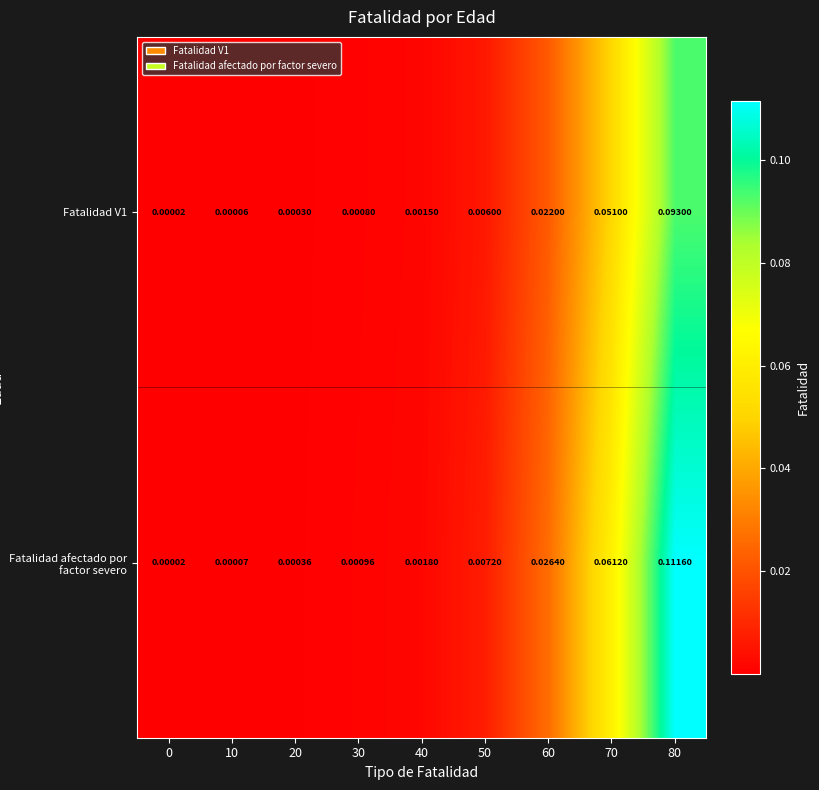

At how many categories does at least one series exceed 0?

9